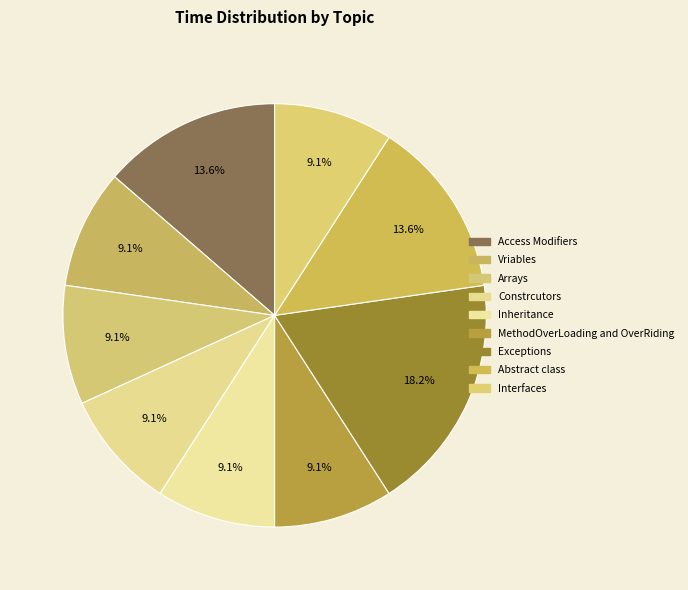

To the nearest percent, what portion does Inheritance represent?

9%